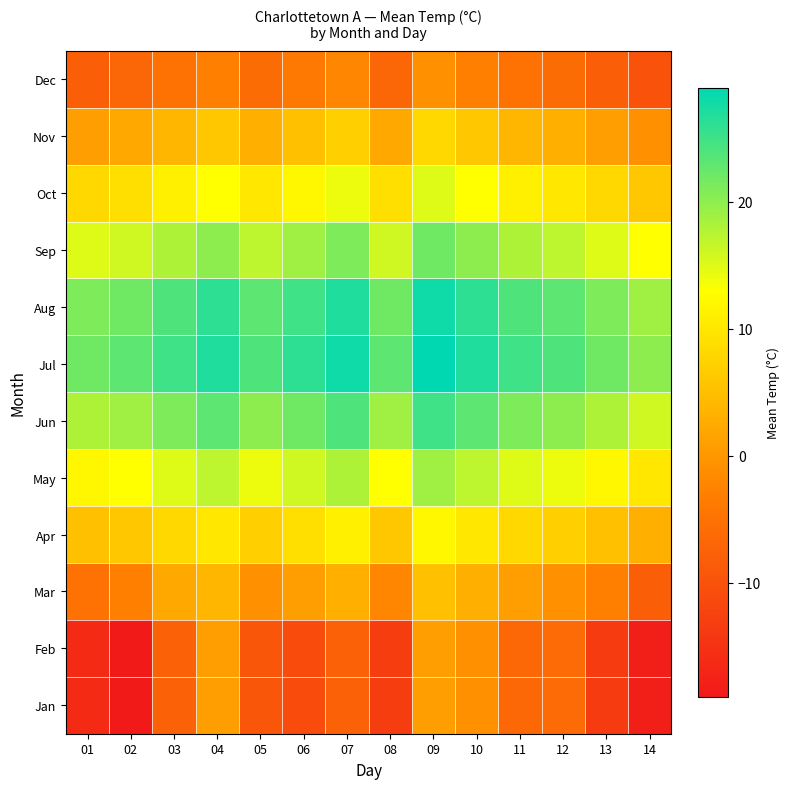

List the series in order of their peak value, highest first.

Jul, Aug, Jun, Sep, May, Oct, Apr, Nov, Mar, Jan, Feb, Dec